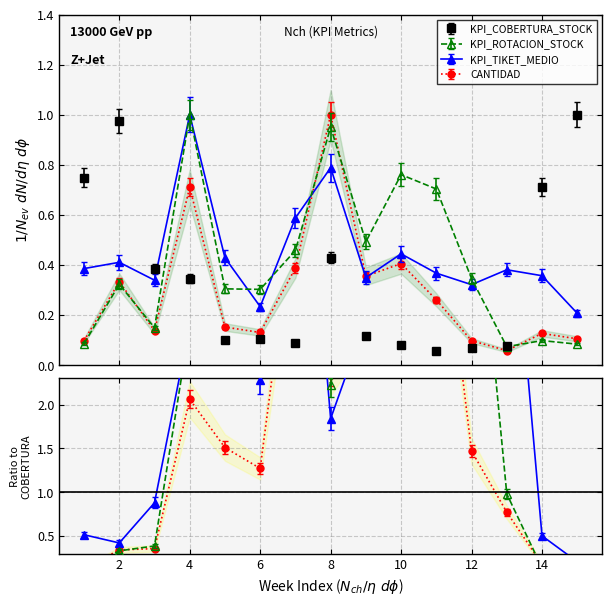

What is the difference between the maximum and minimum values in the KPI_TIKET_MEDIO series?

0.8